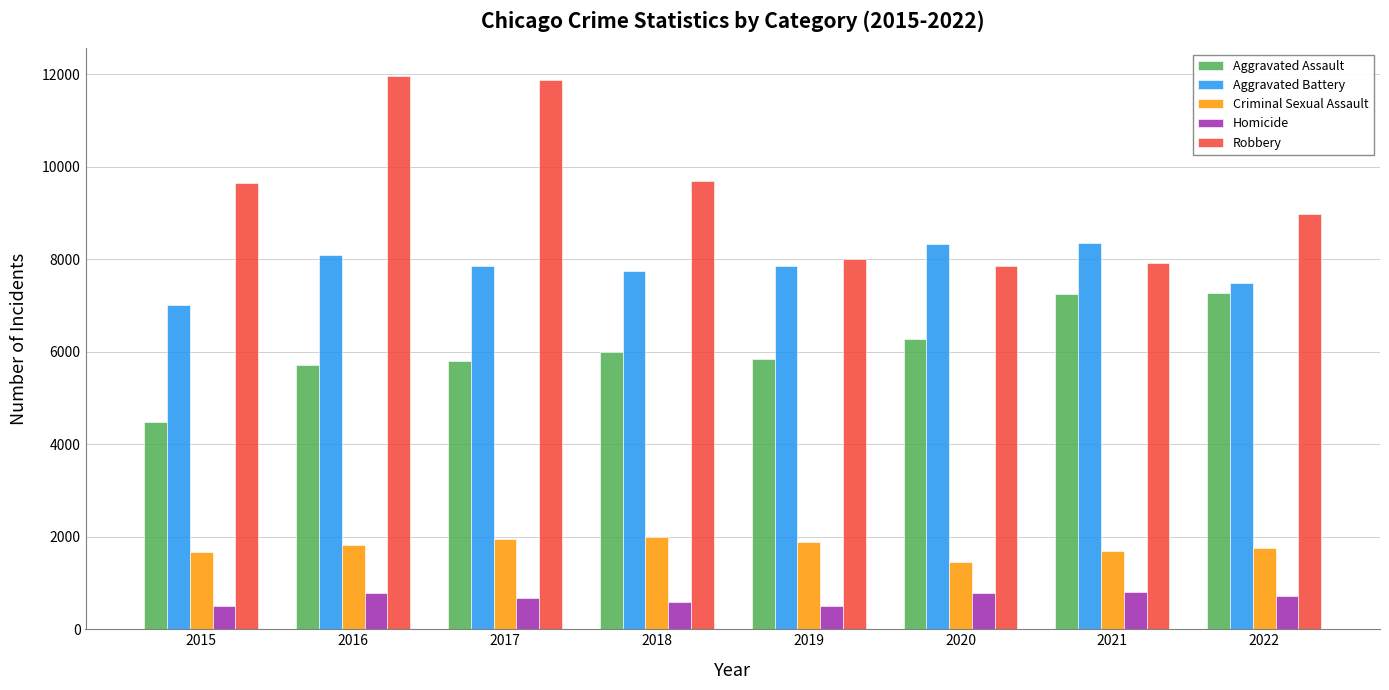

At 2018, list the series in order from largest to smallest.

Robbery, Aggravated Battery, Aggravated Assault, Criminal Sexual Assault, Homicide